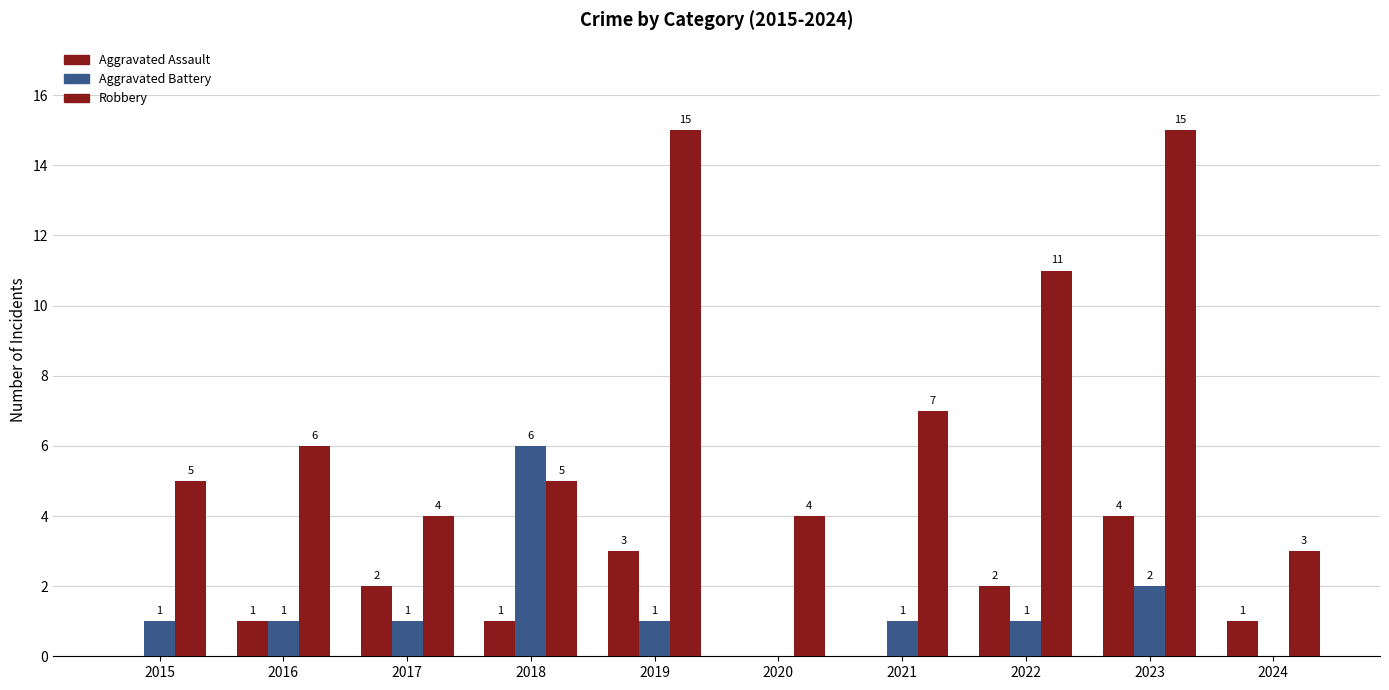

Between 2017 and 2020, which is larger?

2017